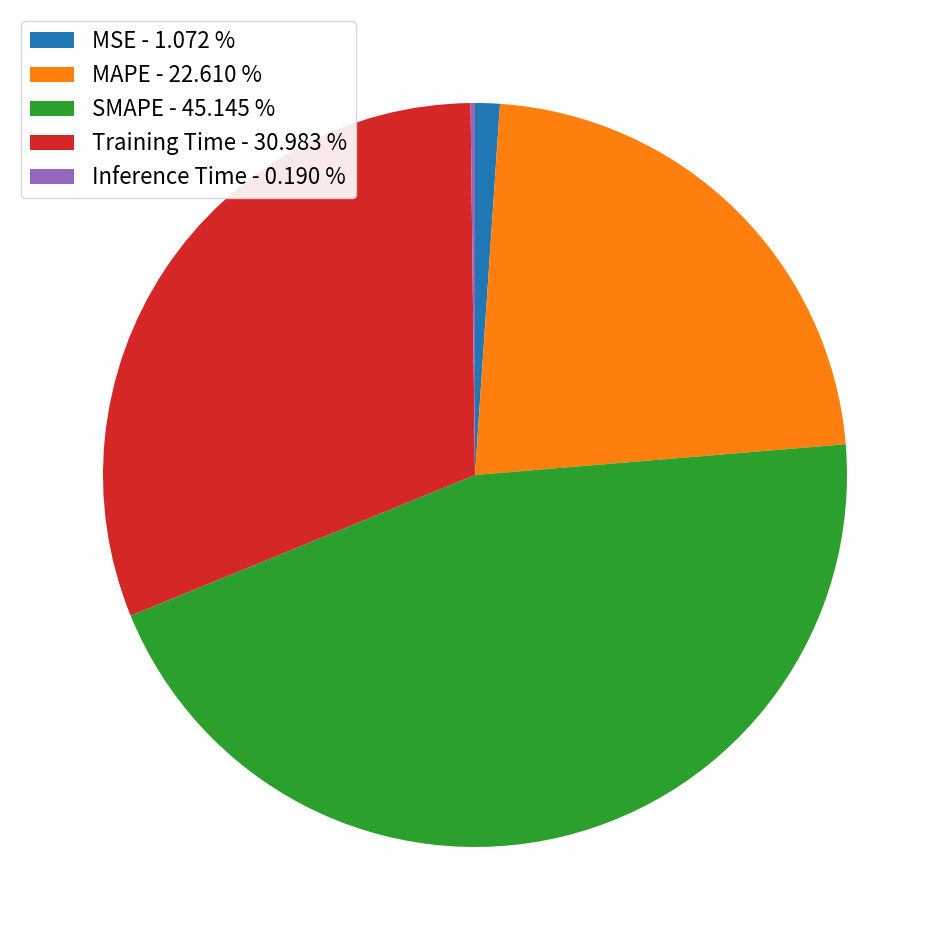

Combined, do SMAPE - 45.145 % and MAPE - 22.610 % account for over 50%?

Yes